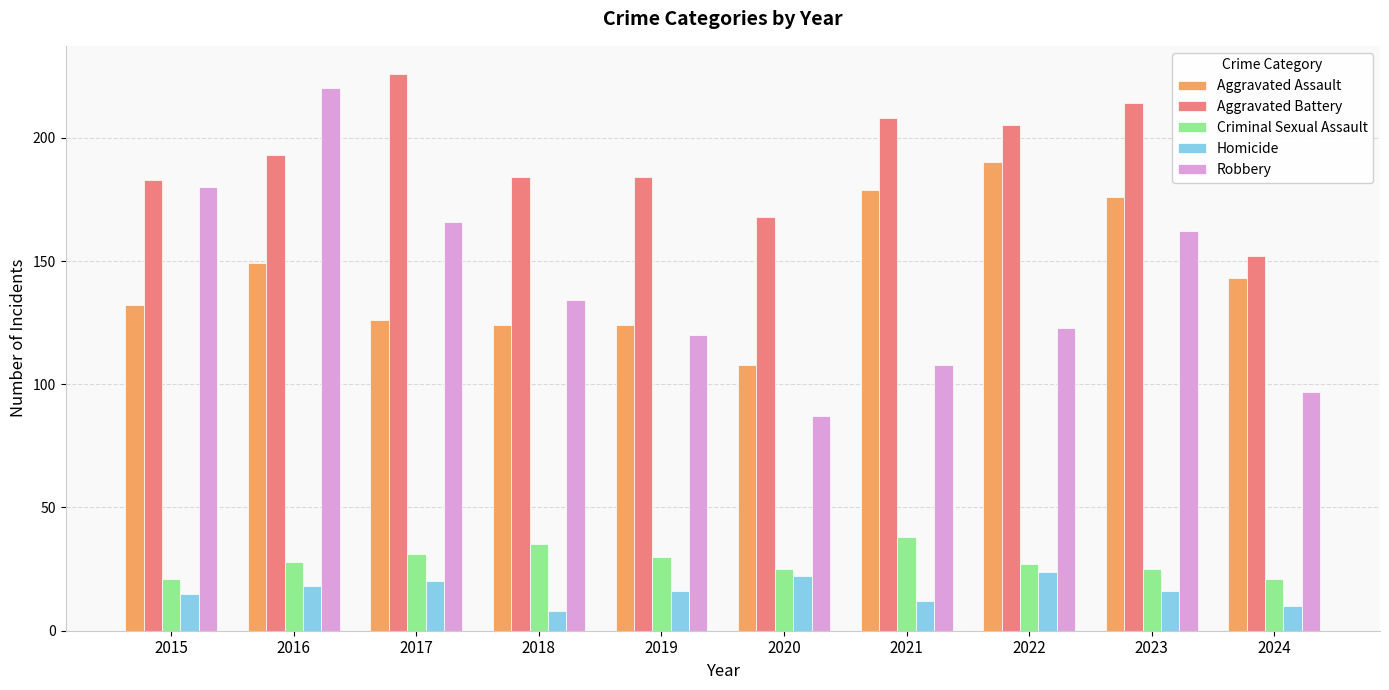

True or false: Robbery has a value of 173 at 2024.

False